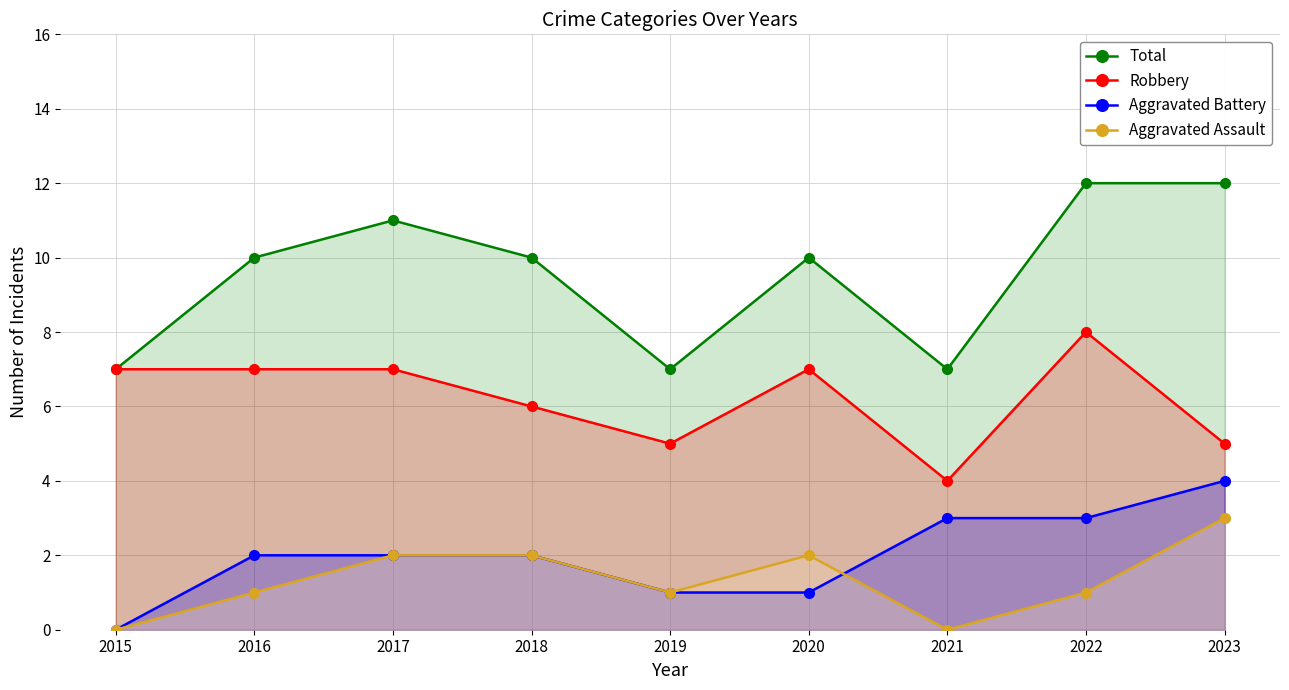

Is the value of Aggravated Assault at 2017 greater than the value of Total at 2015?

No